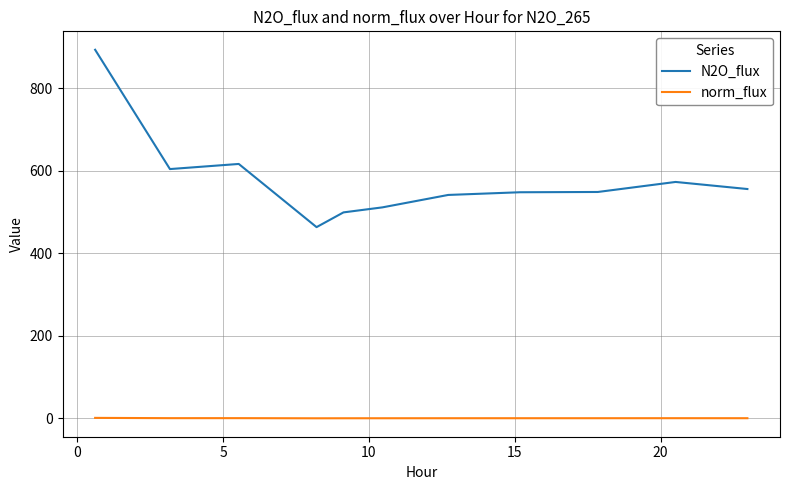

True or false: norm_flux and N2O_flux cross at least once.

False